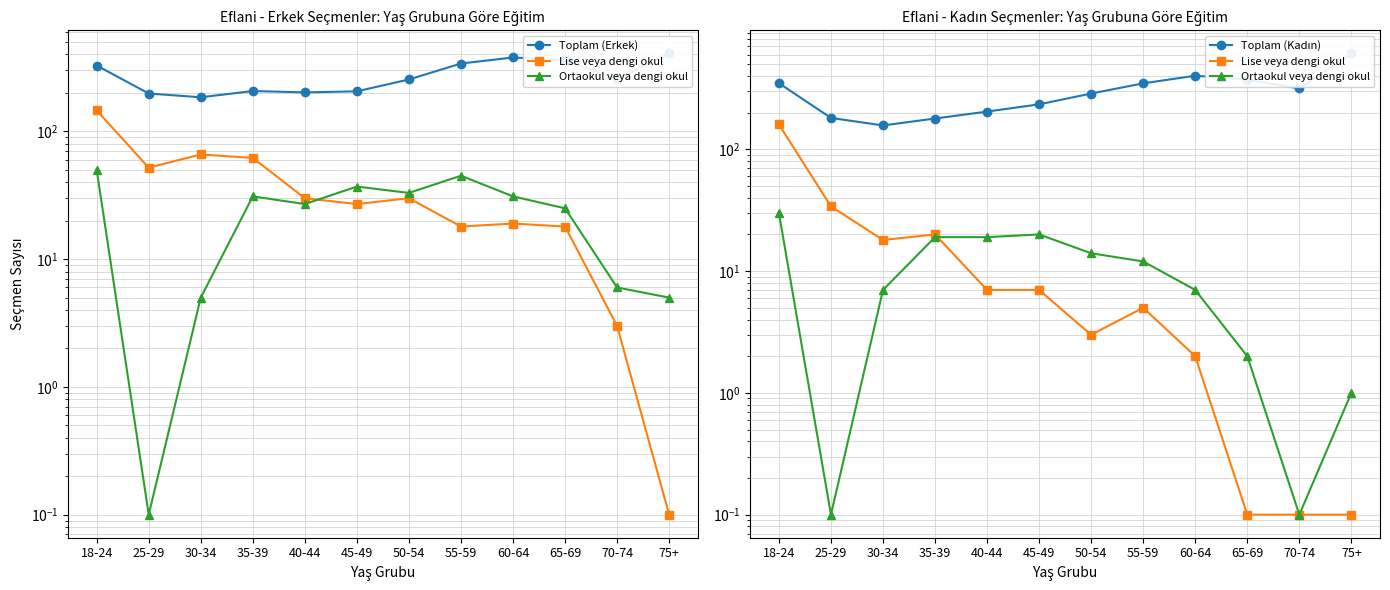

What position from the left is 70-74?

11